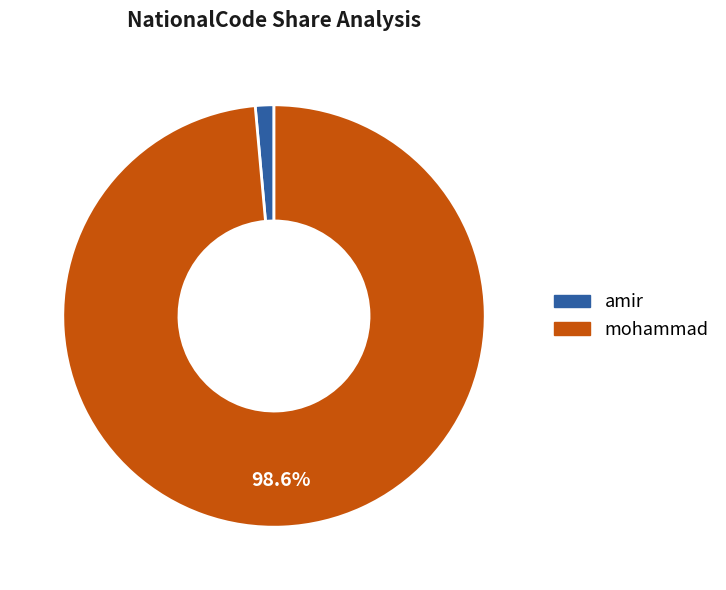

Between amir and mohammad, which is larger?

mohammad